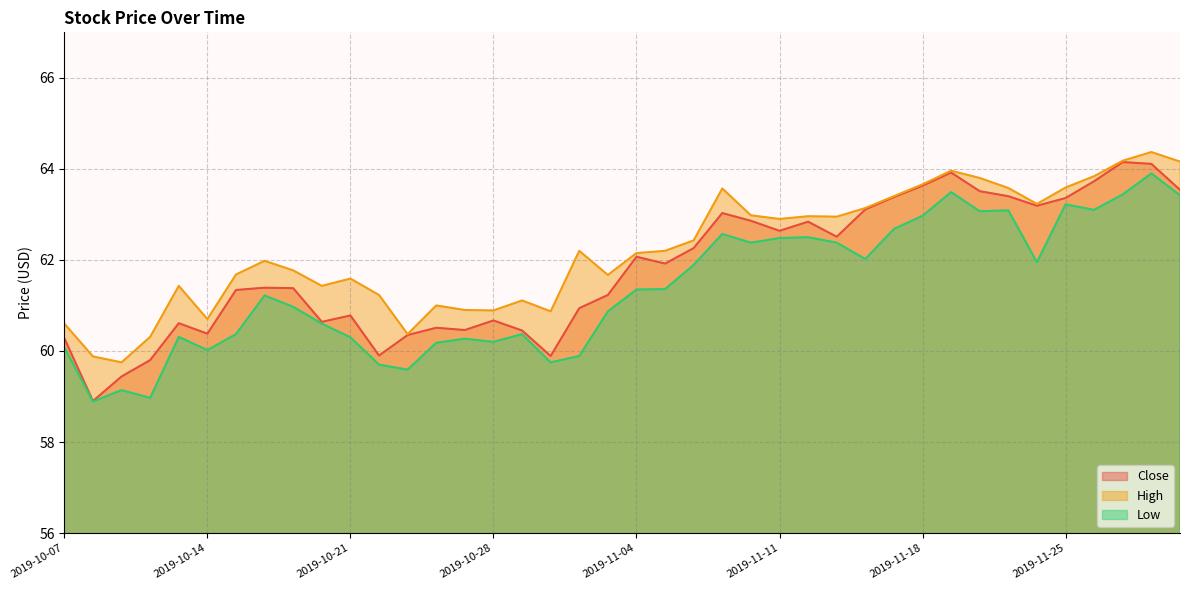

At which label does High first exceed 62?

2019-10-31